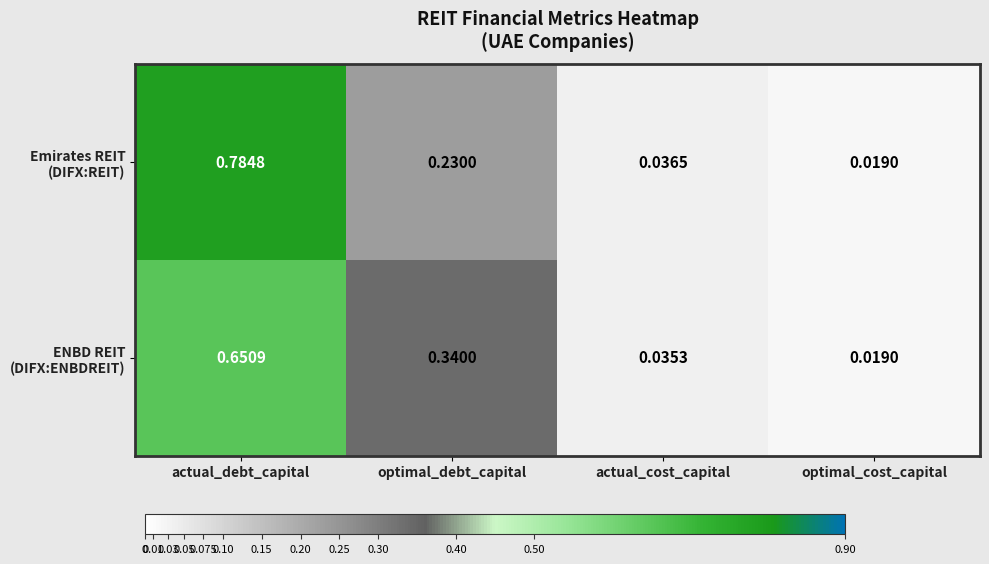

At which category does the chart reach its peak across all series?

actual_debt_capital